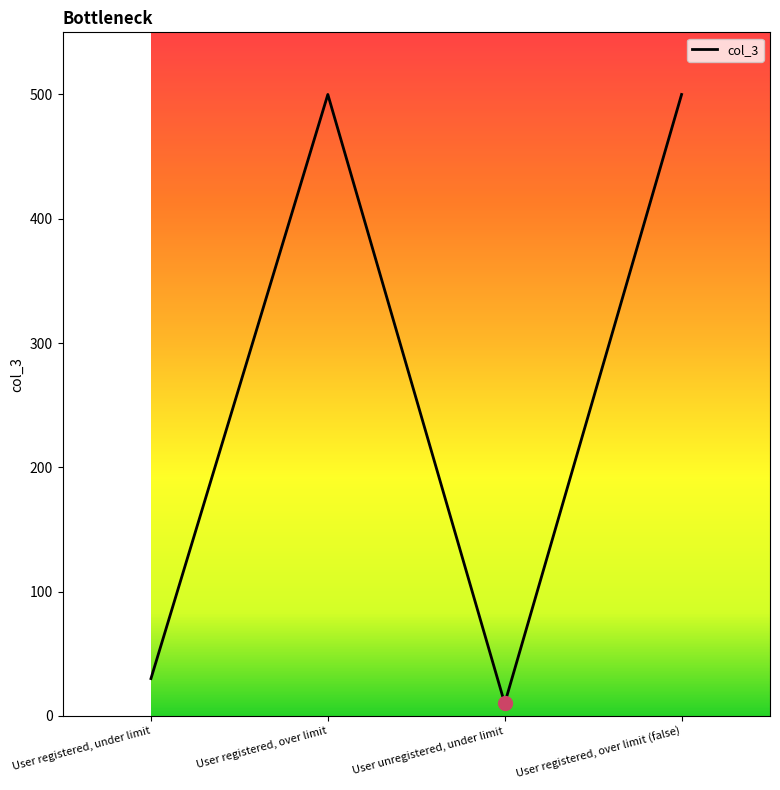

Approximately how many times larger is the value at User registered, over limit compared to User unregistered, under limit?

50.0